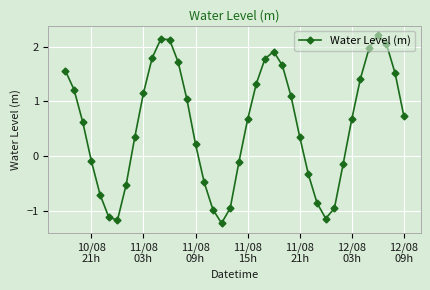

What is the minimum value shown in the chart?

-1.2